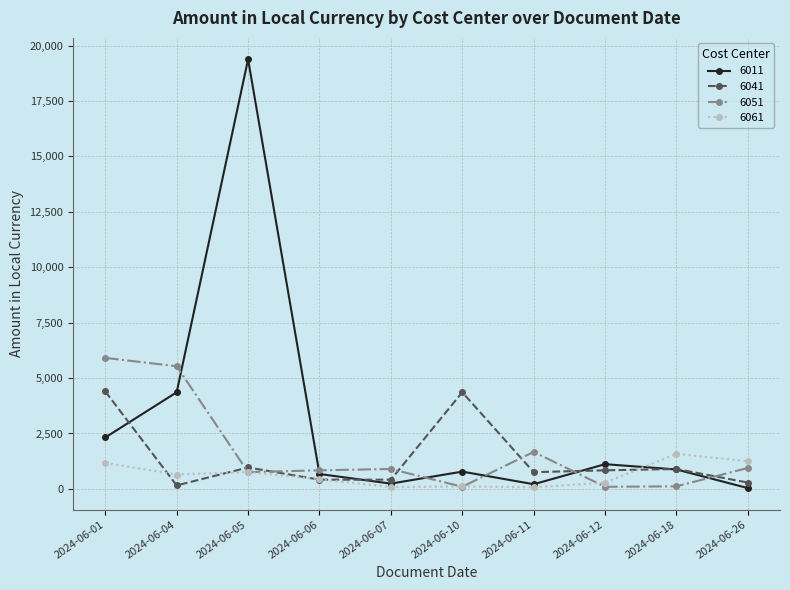

Where is the first local minimum for 6041?

2024-06-04